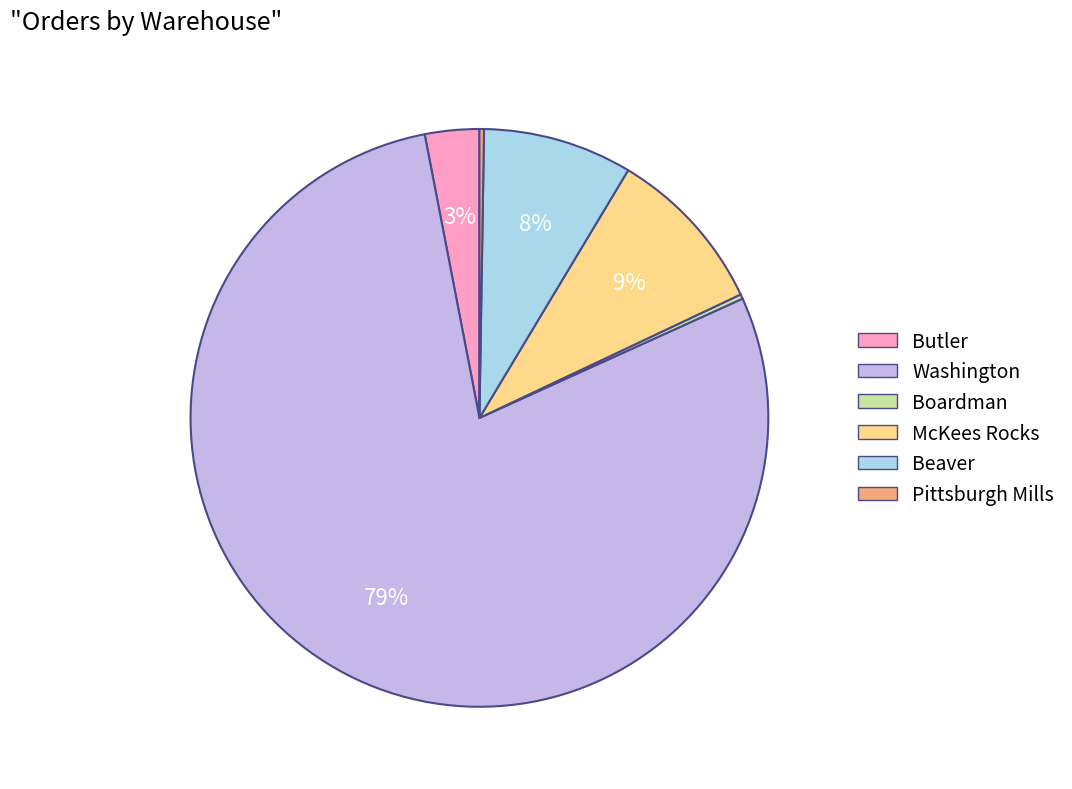

Is there a majority slice in this chart?

Yes